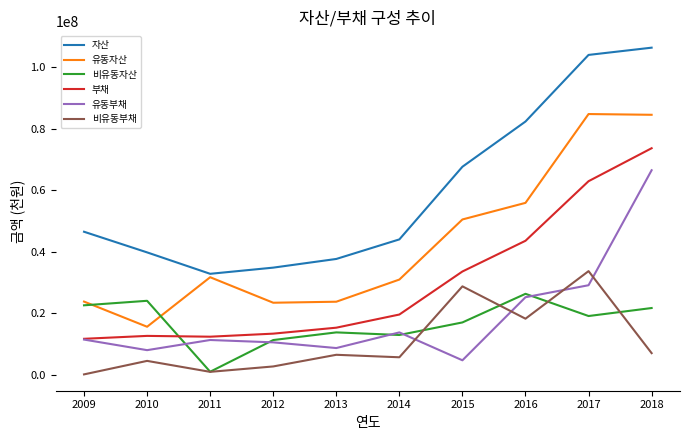

The value of 유동부채 at 2014 is 20807338. True or false?

False